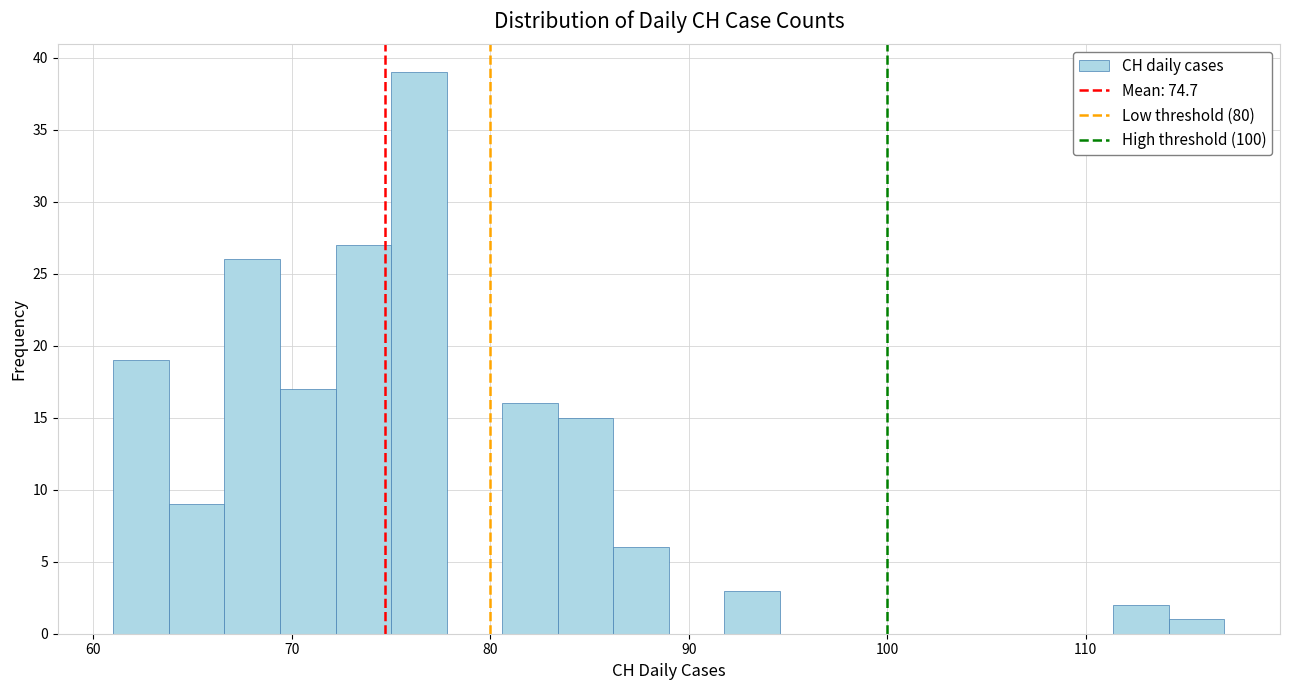

Read against the x-axis, roughly where is the centre of the tallest bar?

76